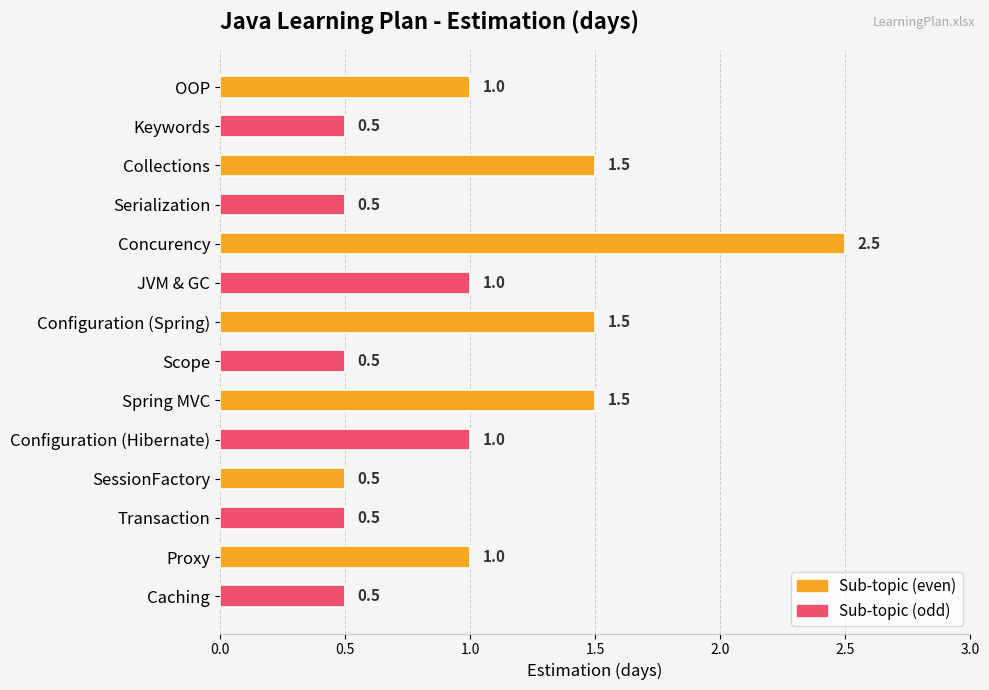

Reading top to bottom, list all the values displayed in this chart.

1.0	0.5	1.5	0.5	2.5	1.0	1.5	0.5	1.5	1.0	0.5	0.5	1.0	0.5